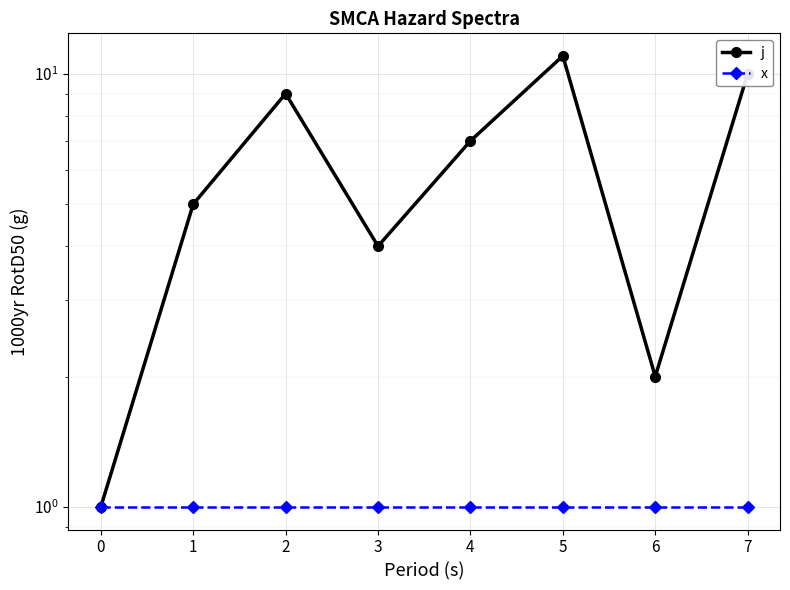

What is the difference between the j values at 0 and 1?

4